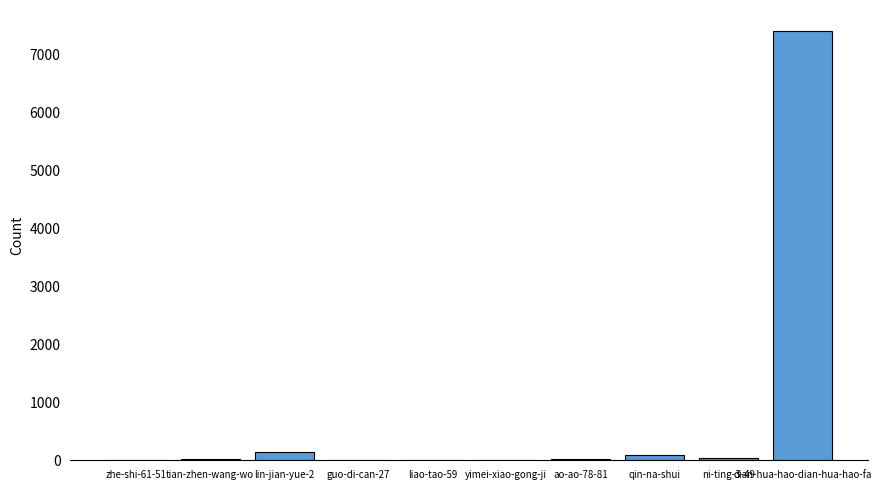

What is the maximum value shown in the chart?

7393